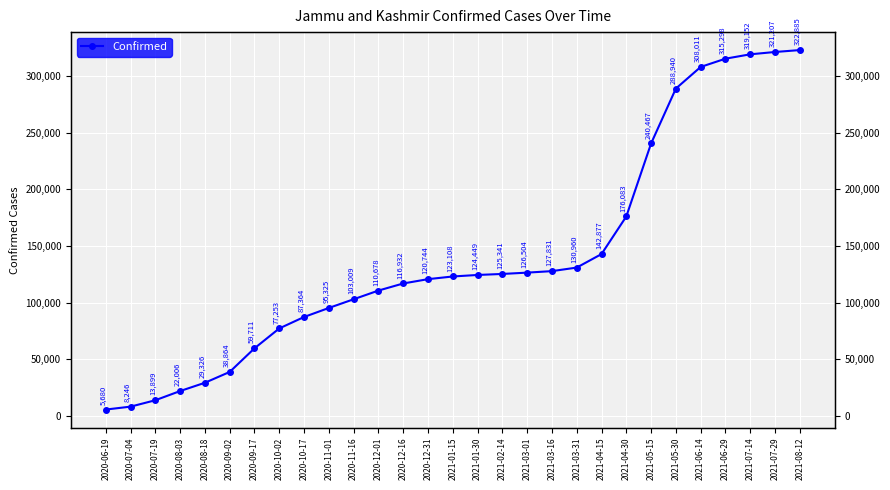

Rank the categories by value from lowest to highest.

2020-06-19, 2020-07-04, 2020-07-19, 2020-08-03, 2020-08-18, 2020-09-02, 2020-09-17, 2020-10-02, 2020-10-17, 2020-11-01, 2020-11-16, 2020-12-01, 2020-12-16, 2020-12-31, 2021-01-15, 2021-01-30, 2021-02-14, 2021-03-01, 2021-03-16, 2021-03-31, 2021-04-15, 2021-04-30, 2021-05-15, 2021-05-30, 2021-06-14, 2021-06-29, 2021-07-14, 2021-07-29, 2021-08-12